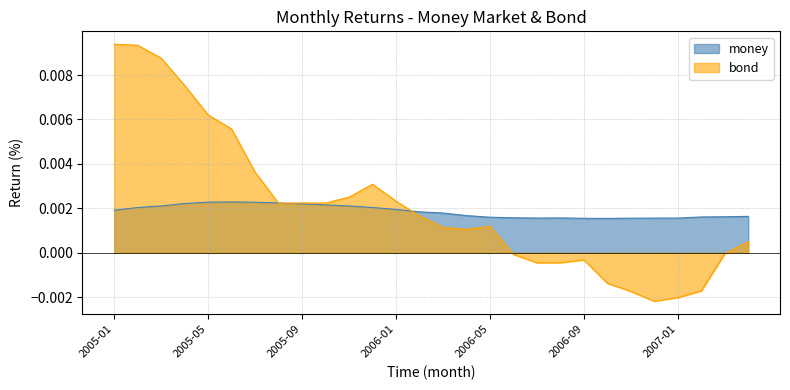

The value of money at 2006-08 is 0.0. True or false?

False